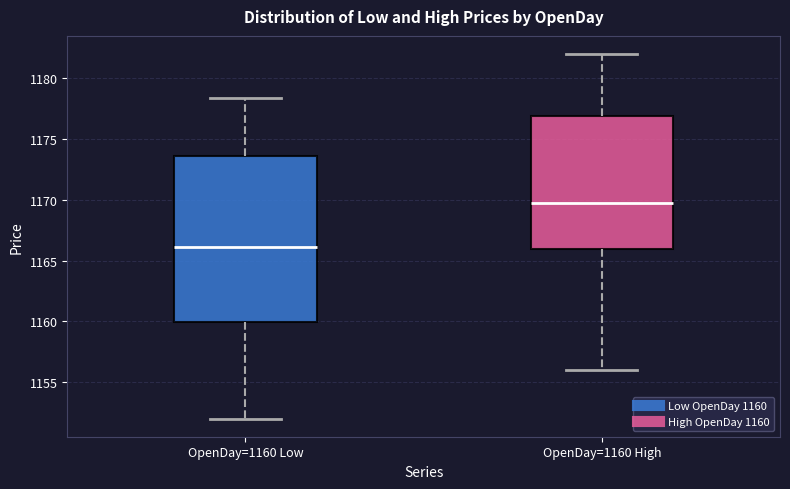

Reading left to right, read every box against the y-axis: the position of its median line, the range the box covers, and the ends of its whiskers. The values are not printed on the chart, so give them approximately, as read against the axis.

OpenDay=1160 Low: median 1166.0, box 1160.0 to 1173.5, whiskers 1152.0 to 1178.5
OpenDay=1160 High: median 1169.5, box 1166.0 to 1177.0, whiskers 1156.0 to 1182.0